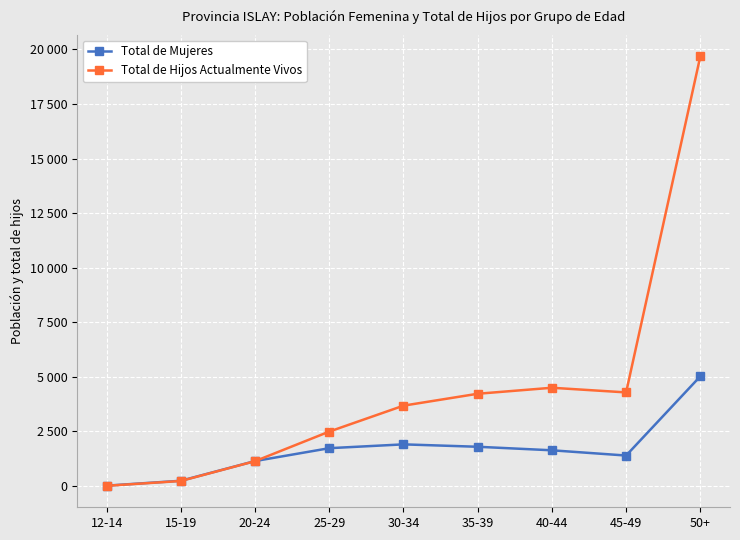

Reading right to left, transcribe all the data shown in this chart.

Total de Mujeres: 50+=5022	45-49=1391	40-44=1631	35-39=1793	30-34=1903	25-29=1728	20-24=1138	15-19=235	12-14=11
Total de Hijos Actualmente Vivos: 50+=19685	45-49=4284	40-44=4497	35-39=4222	30-34=3677	25-29=2489	20-24=1134	15-19=225	12-14=4